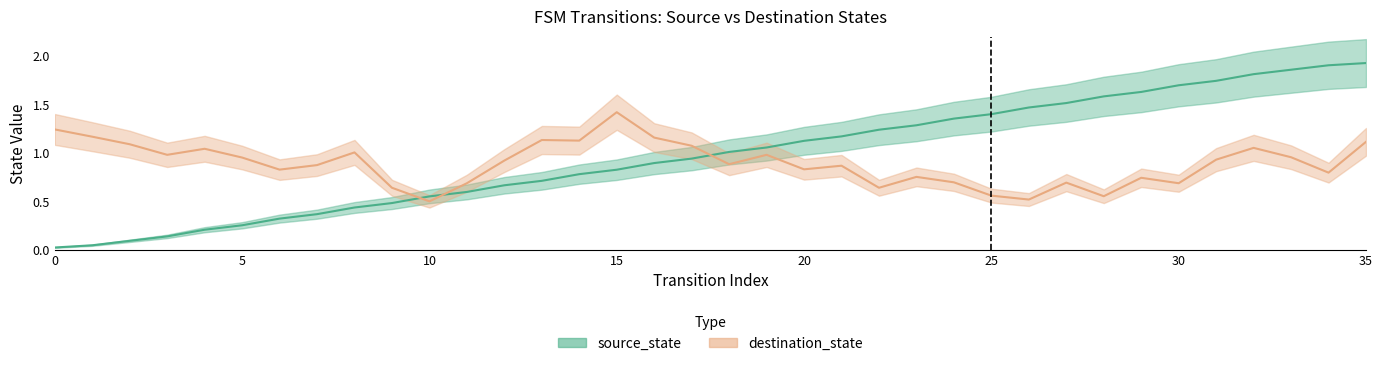

What is the value of the 26th point from the left?

1.4